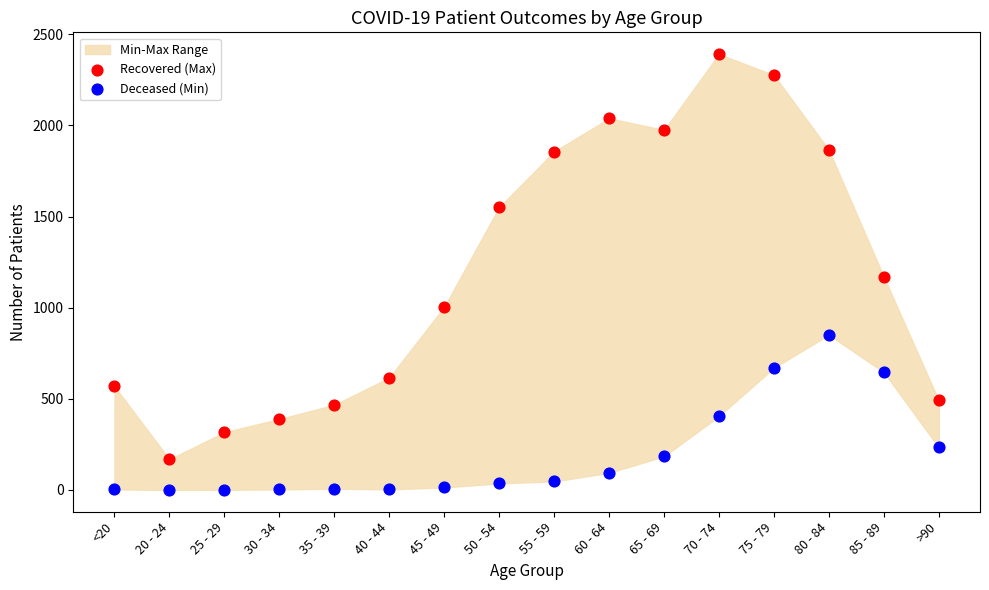

Across all data points, what is the range of Y values (max minus min)?

2391